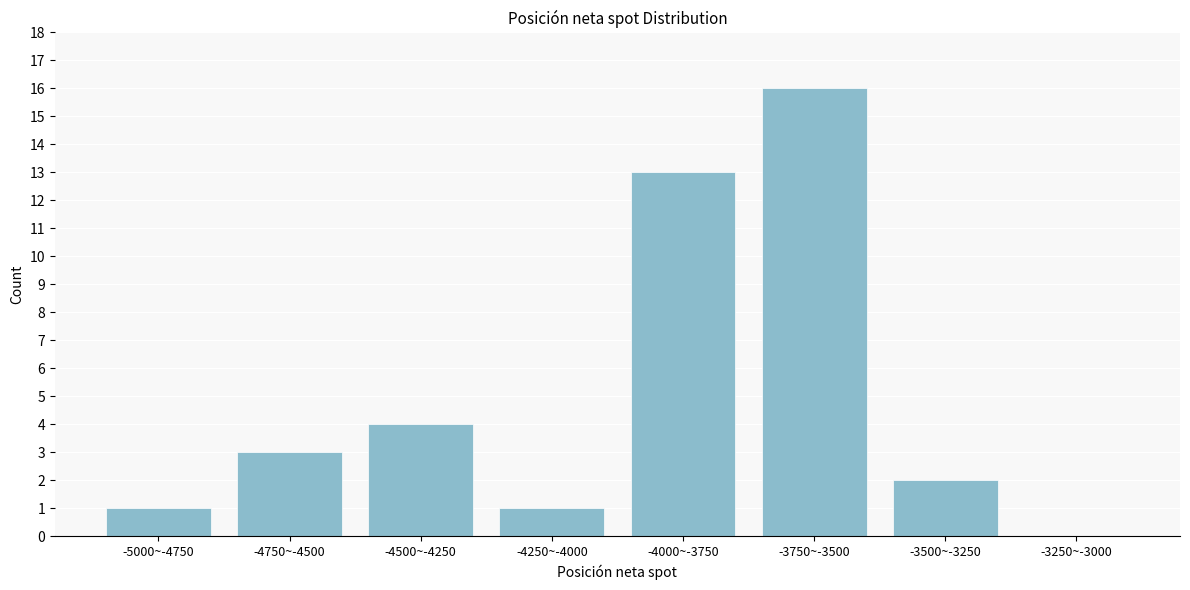

Reading left to right, list all the values displayed in this chart.

-5000~-4750=1	-4750~-4500=3	-4500~-4250=4	-4250~-4000=1	-4000~-3750=13	-3750~-3500=16	-3500~-3250=2	-3250~-3000=0